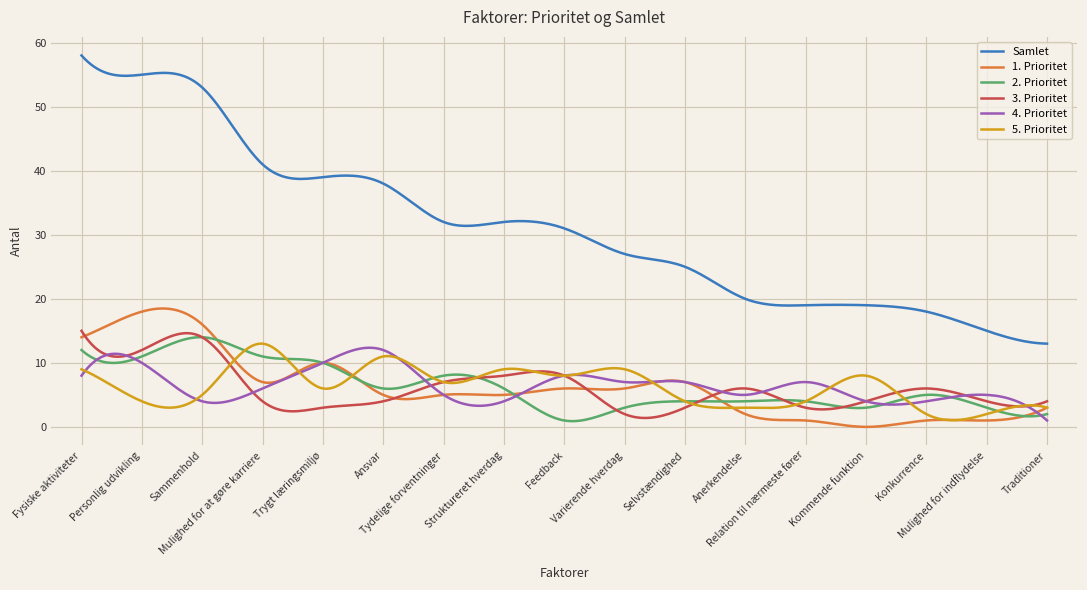

How many times do 2. Prioritet and 4. Prioritet cross each other?

8